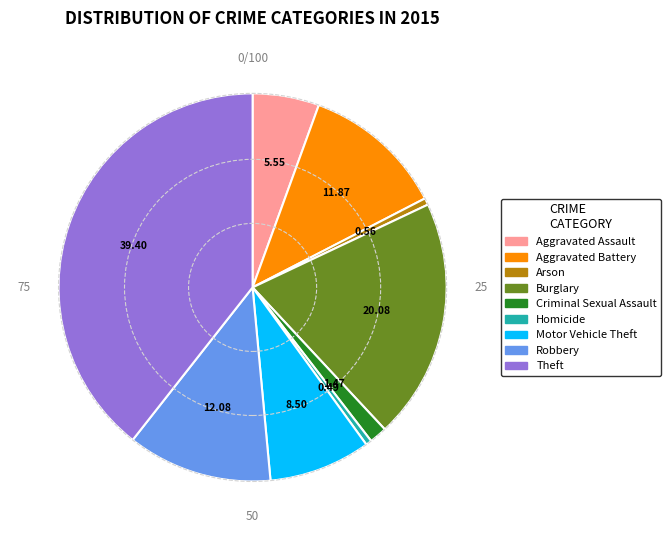

Which has a higher value, Criminal Sexual Assault or Robbery?

Robbery